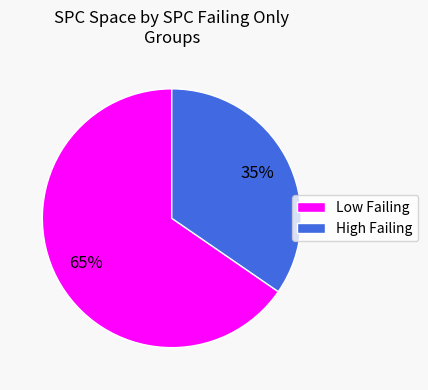

Does any single category account for the majority?

Yes